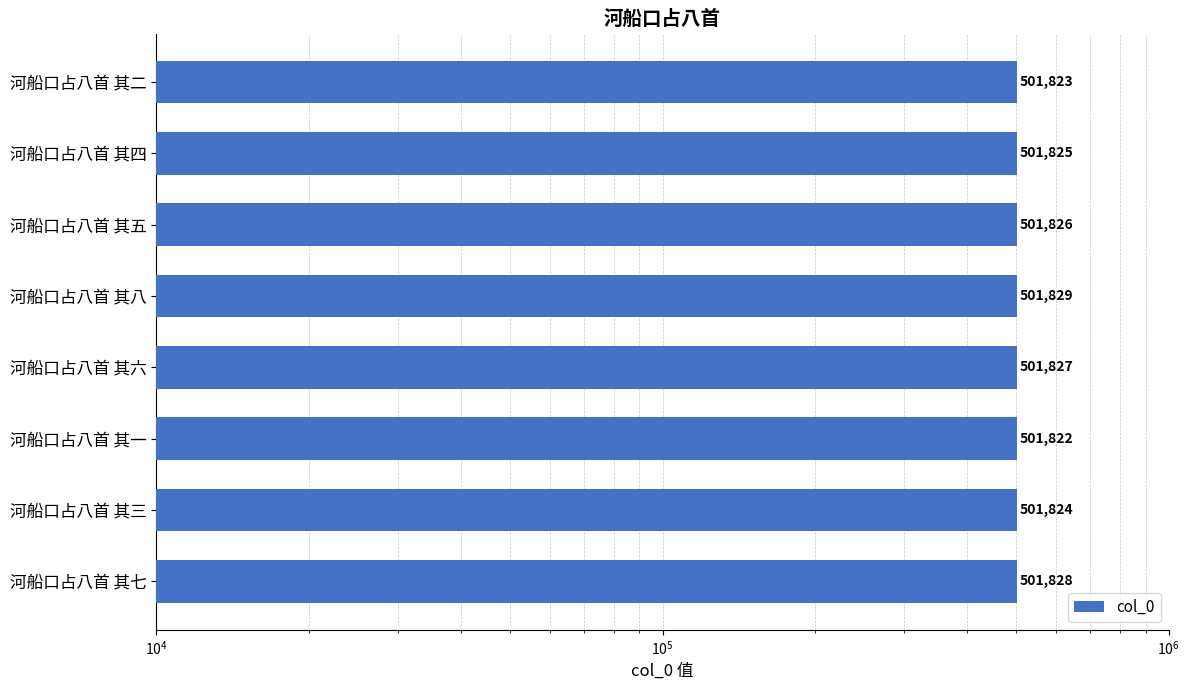

What is the maximum value shown in the chart?

501829